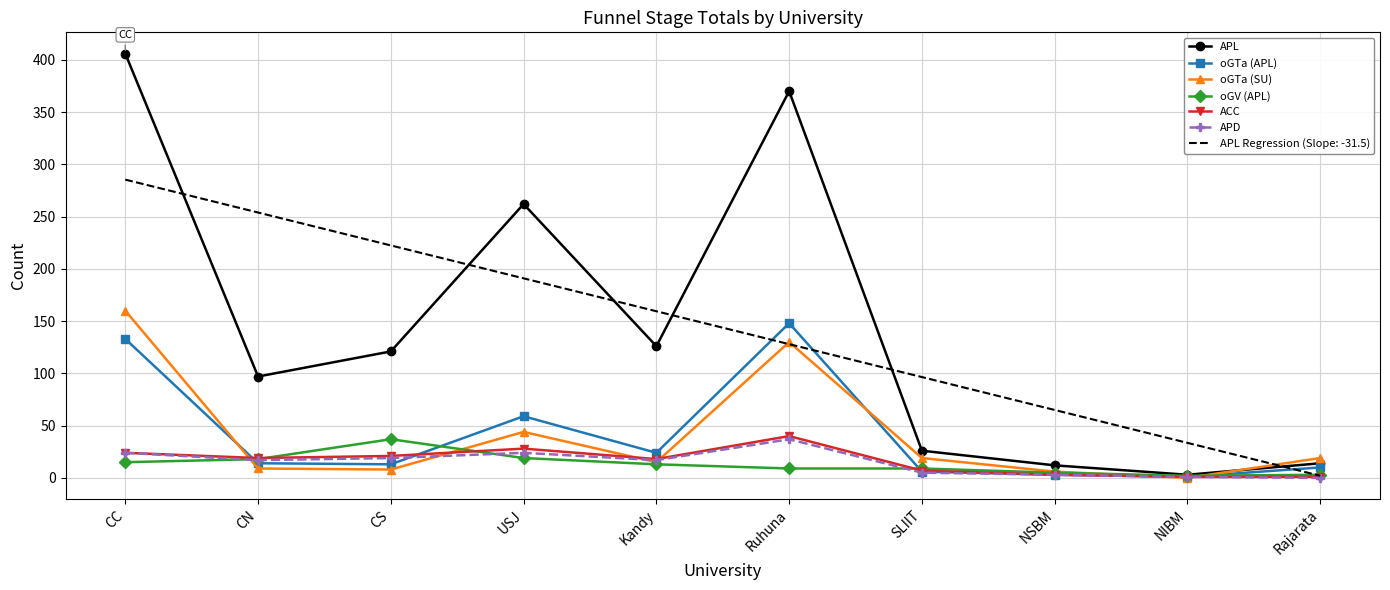

Between USJ and NSBM, which series saw the biggest shift?

APL